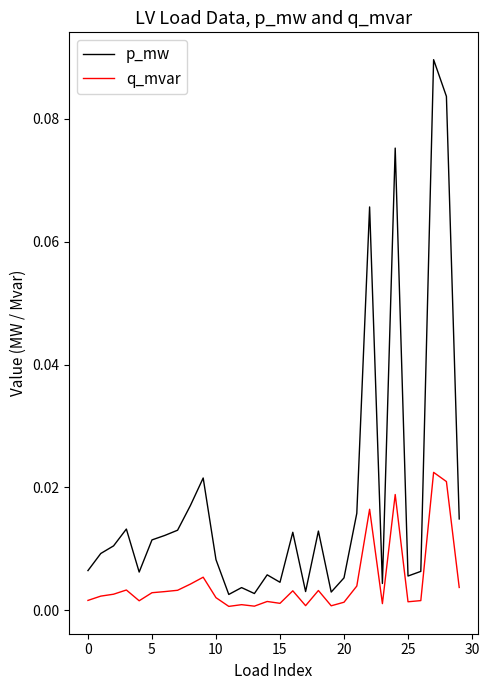

At how many categories does at least one series exceed 0?

30